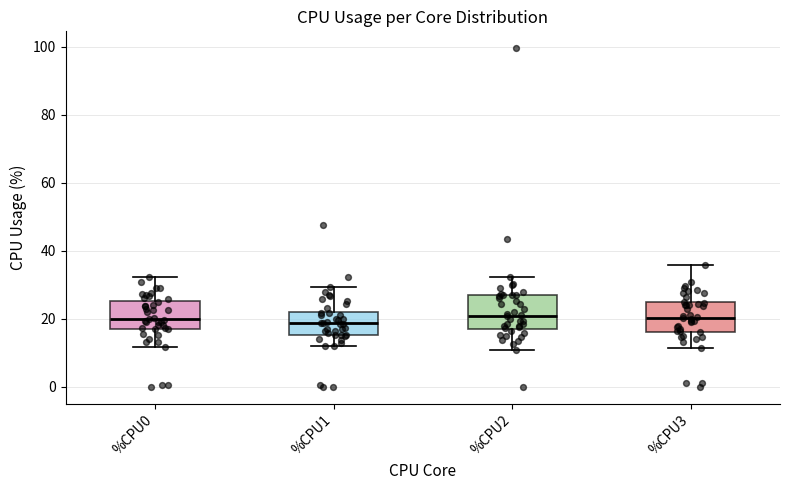

Reading left to right, read every box against the y-axis: the position of its median line, the range the box covers, and the ends of its whiskers. The values are not printed on the chart, so give them approximately, as read against the axis.

%CPU0: median 20, box 18 to 26, whiskers 12 to 32
%CPU1: median 18, box 16 to 22, whiskers 12 to 30
%CPU2: median 20, box 18 to 26, whiskers 10 to 32
%CPU3: median 20, box 16 to 24, whiskers 12 to 36